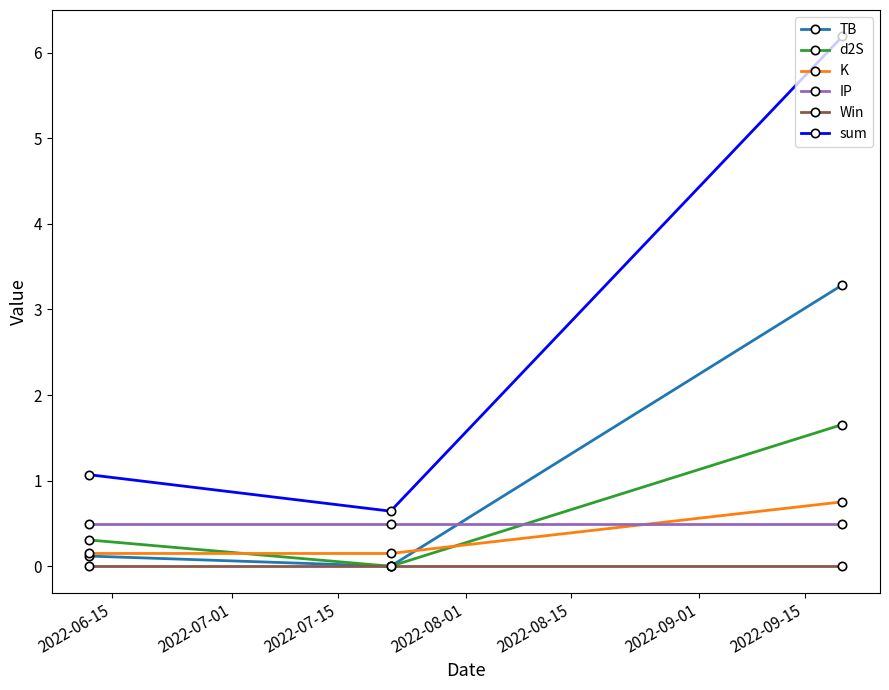

Which series has the largest total across all categories?

sum